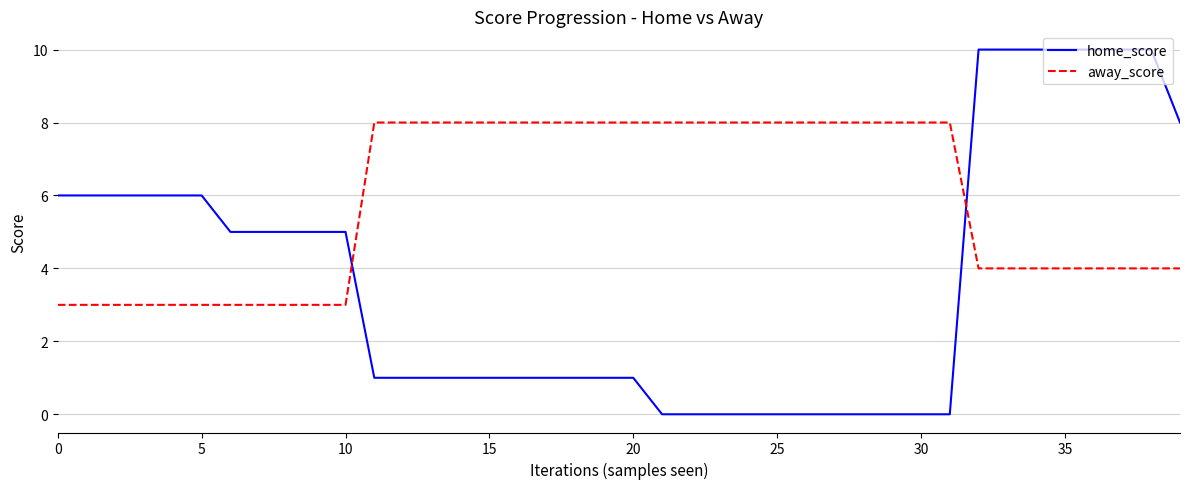

Rank the series by their average value, from lowest to highest.

home_score, away_score